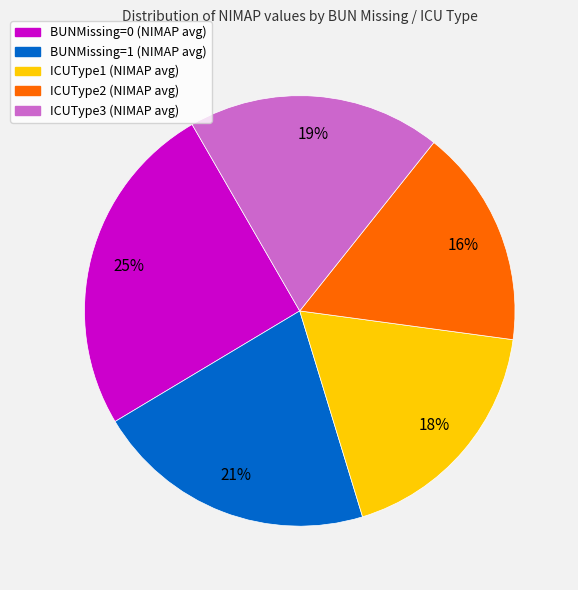

Is it true that BUNMissing=1 (NIMAP avg) is 21% of the pie?

True